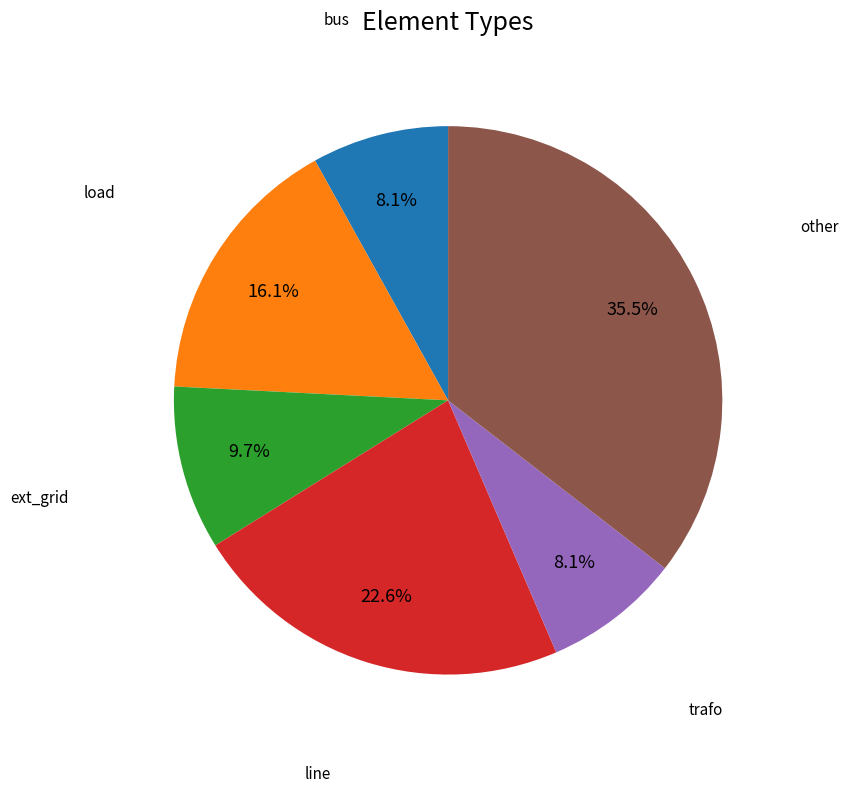

Is there any slice that represents more than half of the pie?

No